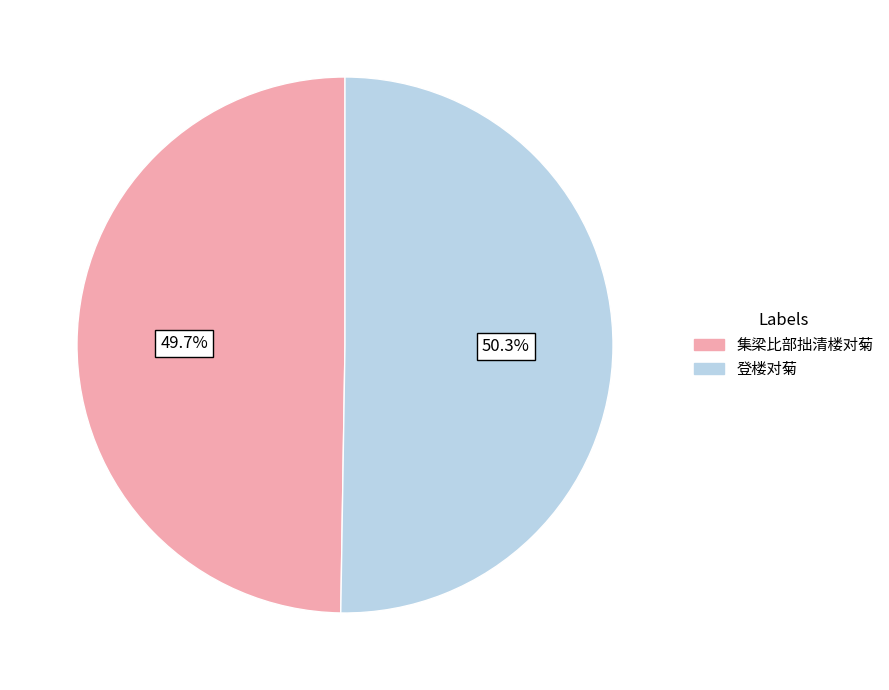

True or false: 集梁比部拙清楼对菊 accounts for 57% of the total.

False